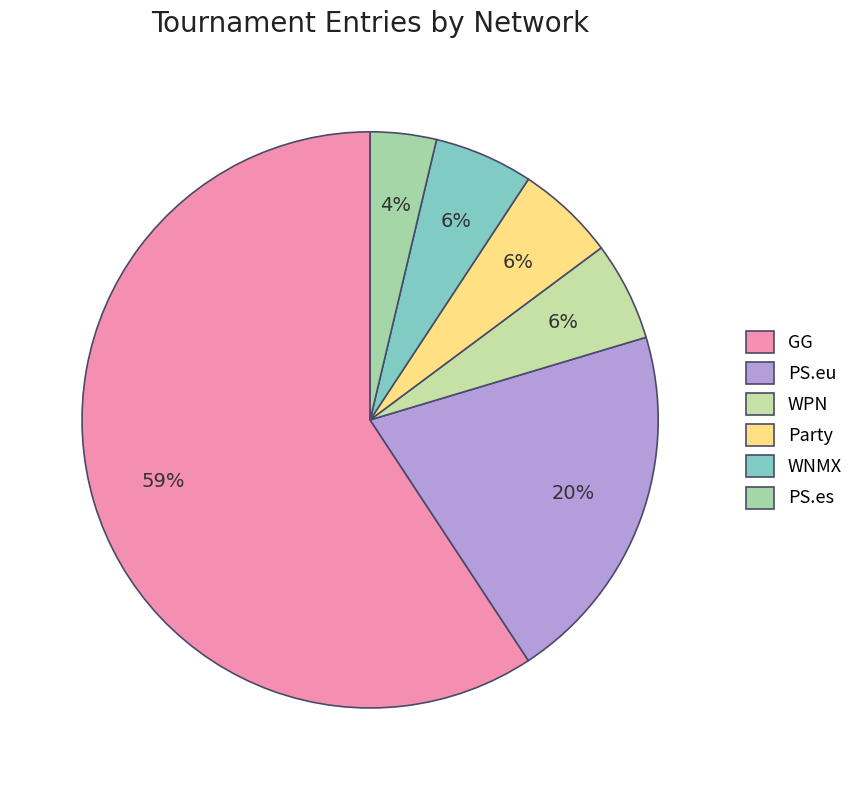

To the nearest percent, what is the difference between the largest and smallest slice percentages?

56%